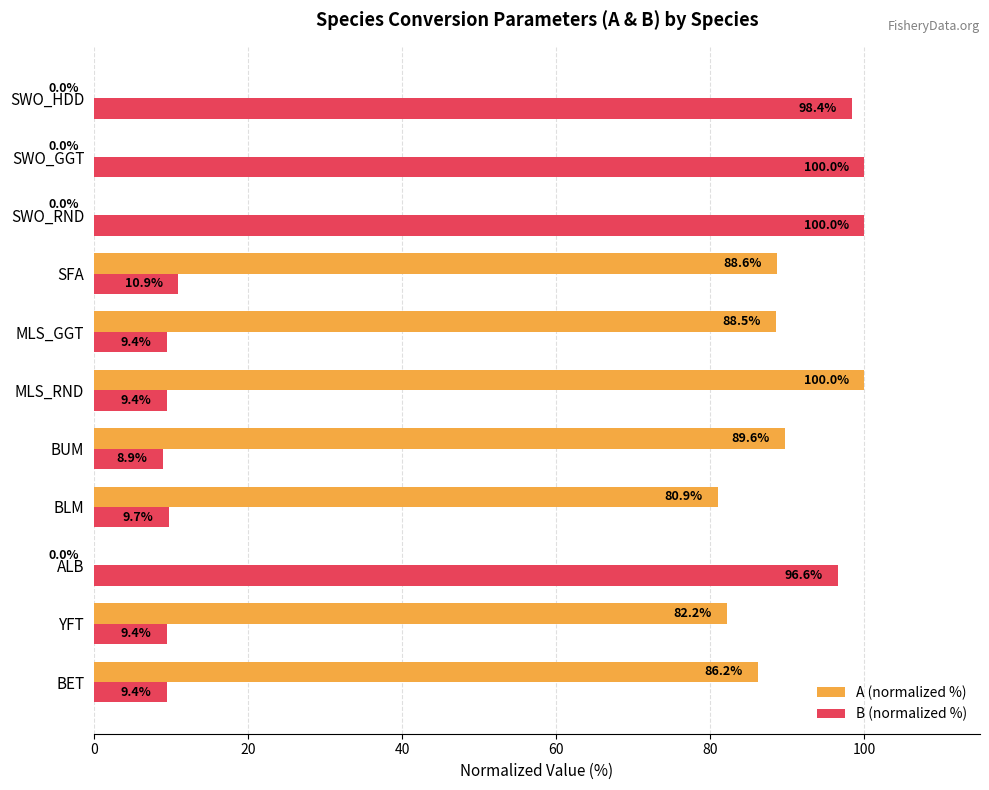

The value of A (normalized %) at BUM is 22.2. True or false?

False